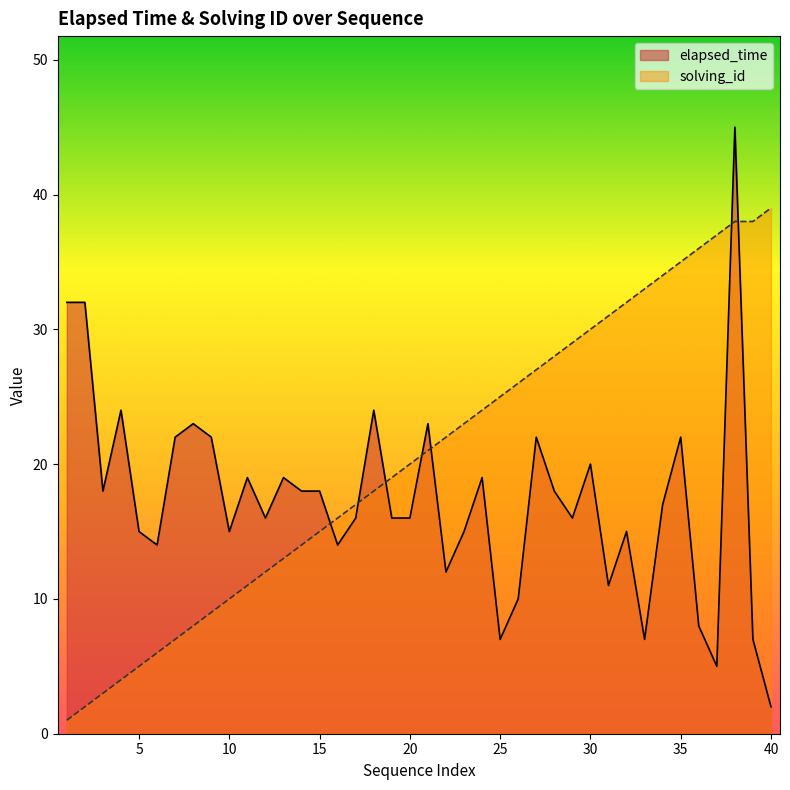

Rank the categories by elapsed_time value from highest to lowest.

38, 1, 2, 4, 18, 8, 21, 7, 9, 27, 35, 30, 11, 13, 24, 3, 14, 15, 28, 34, 12, 17, 19, 20, 29, 5, 10, 23, 32, 6, 16, 22, 31, 26, 36, 25, 33, 39, 37, 40